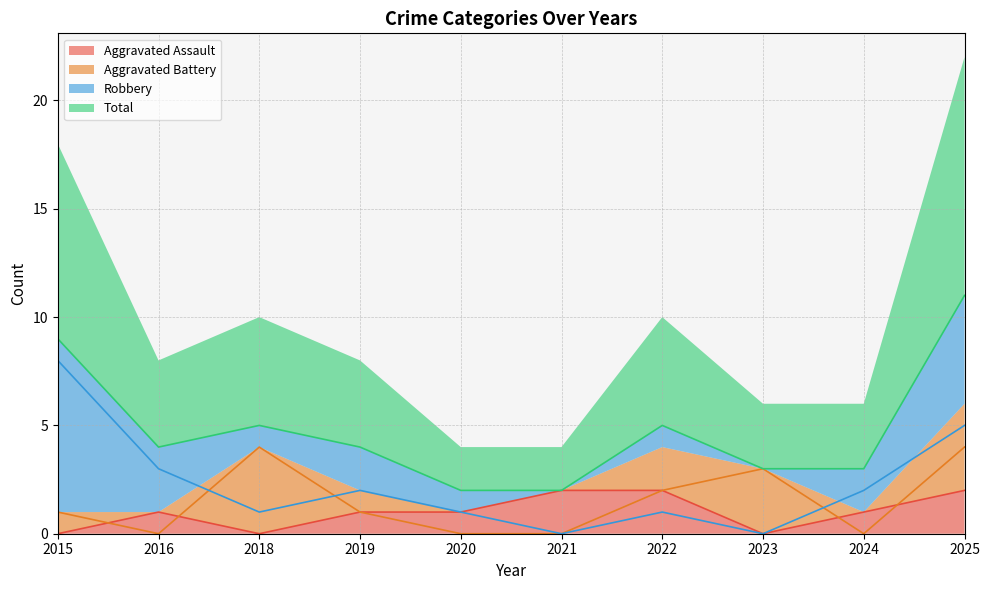

How many Robbery values are between 1 and 3?

6